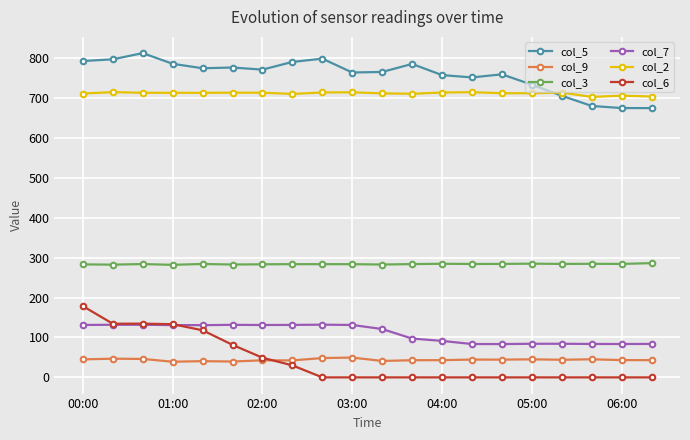

At how many categories does at least one series exceed 556?

20